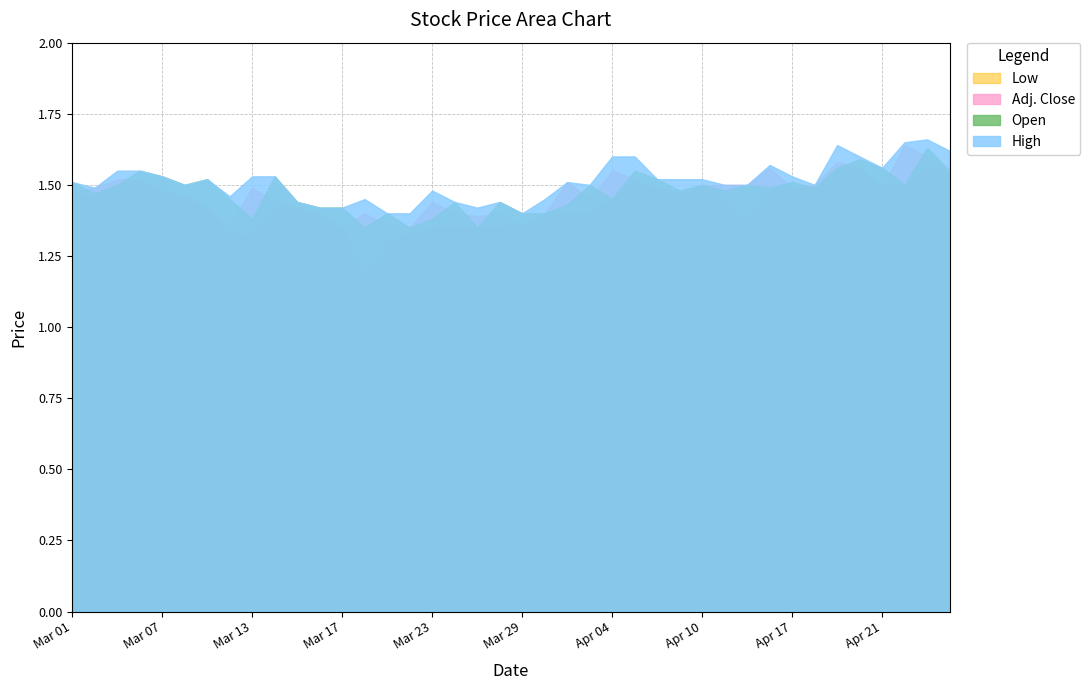

What is the label of the 16th point from the left?

Mar 22